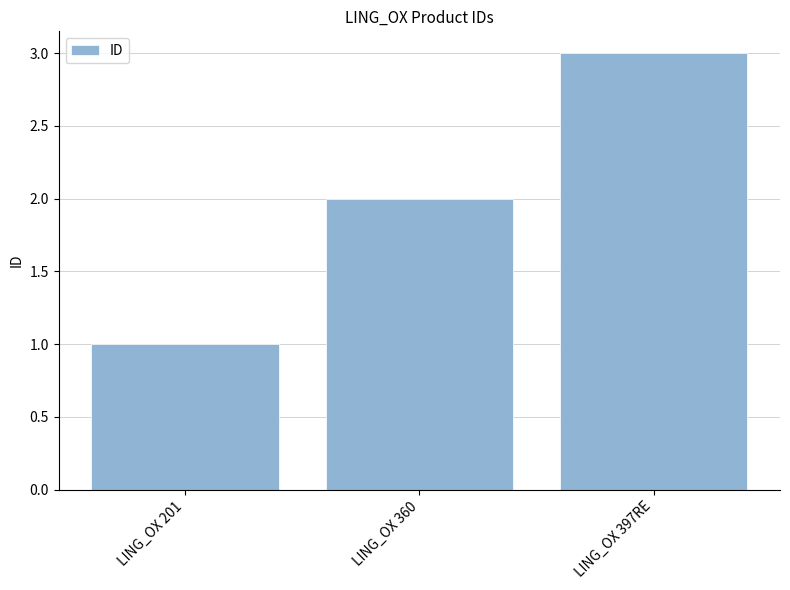

Are the bars grouped side by side (vs. stacked)?

No